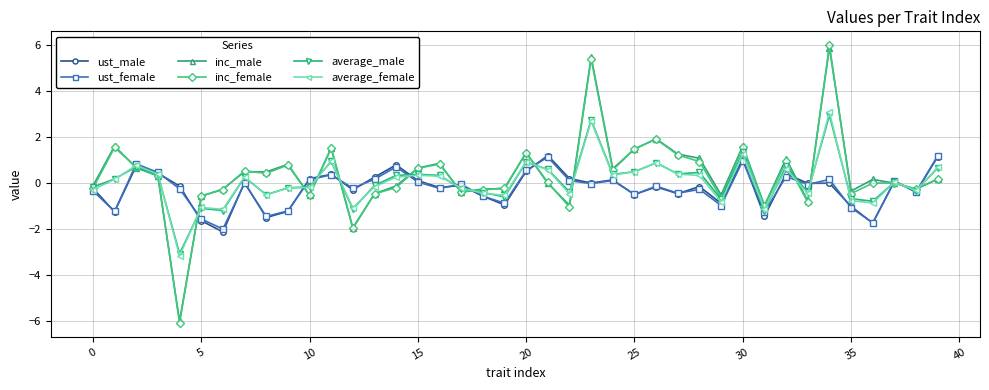

Which series has the largest range (max minus min)?

inc_female